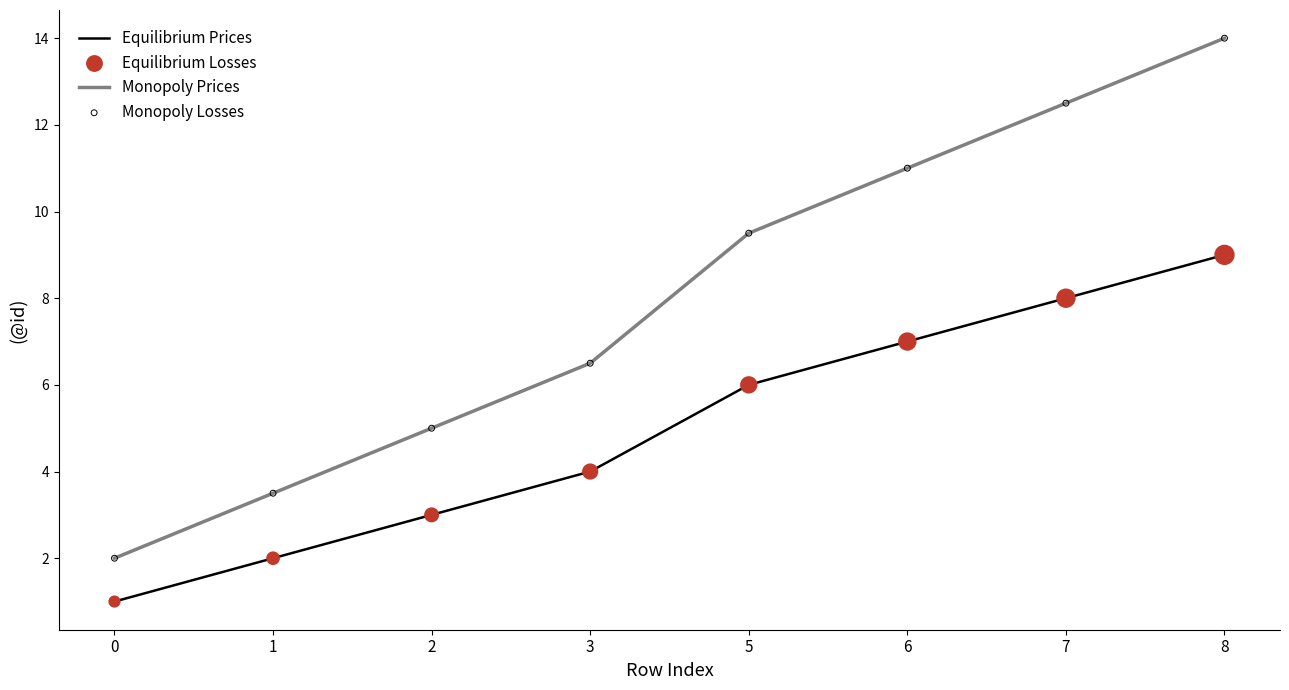

At which category is the sum across all series the highest?

8